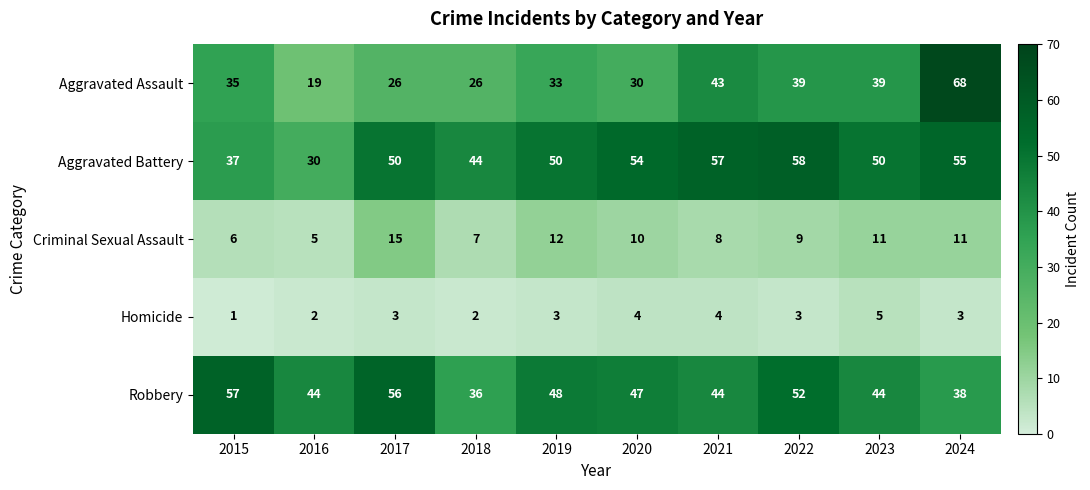

What is the difference between the second highest and minimum values in the Criminal Sexual Assault series?

7